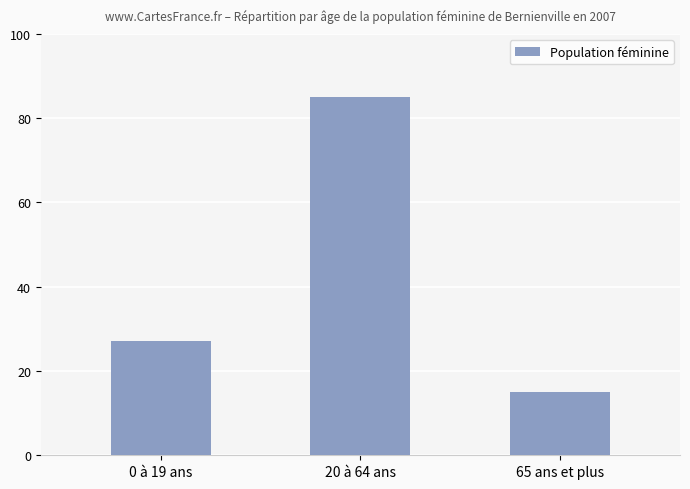

Where is the data nearest to the value 50?

0 à 19 ans